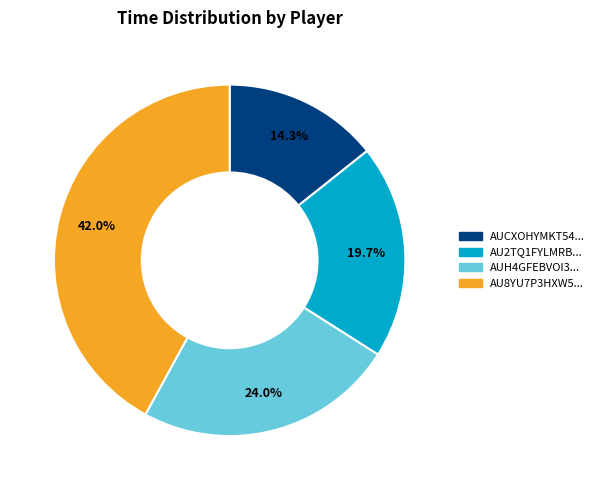

How many segments does this pie chart have?

4